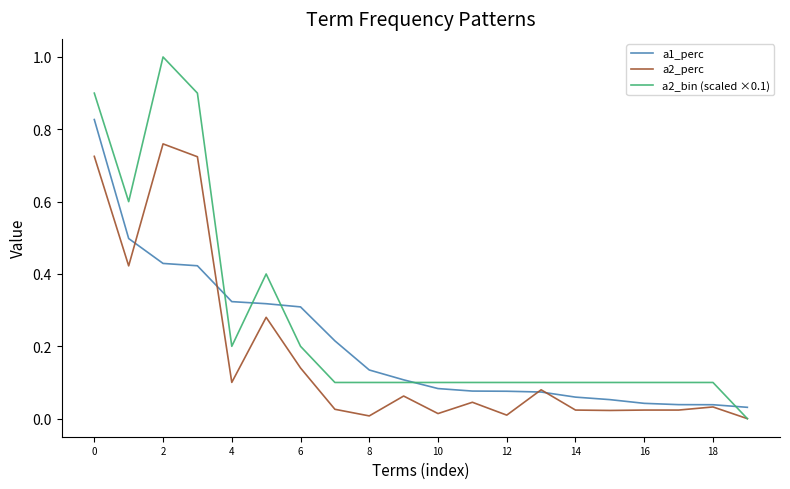

List the series in order of their peak value, lowest first.

a2_perc, a1_perc, a2_bin (scaled ×0.1)